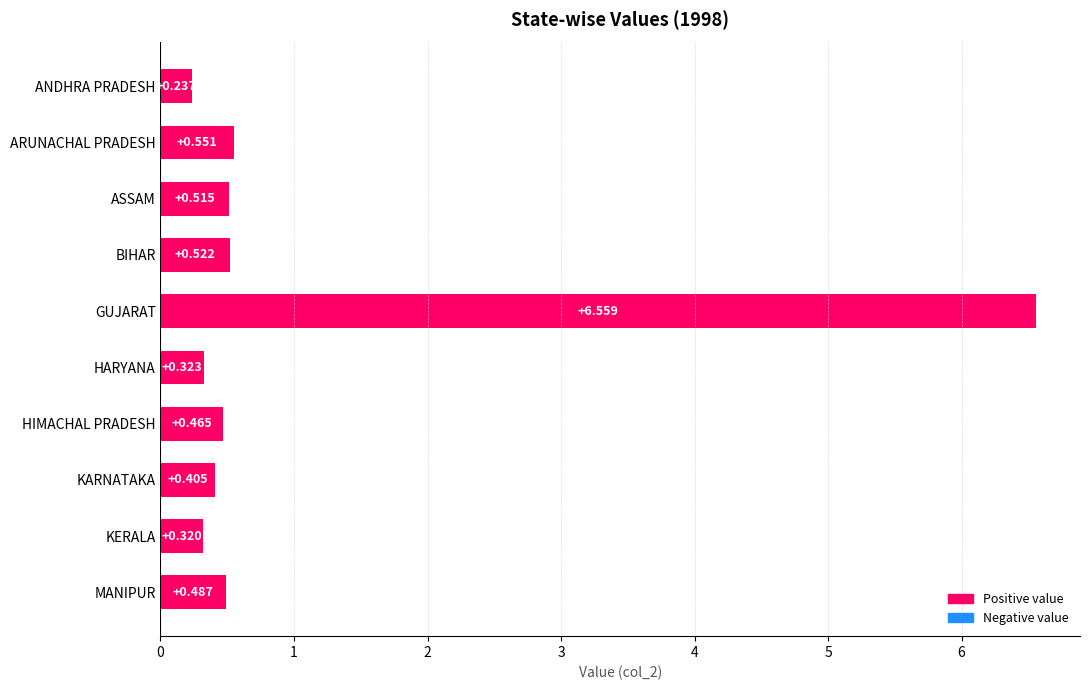

What is the label of the 2nd bar from the bottom?

KERALA